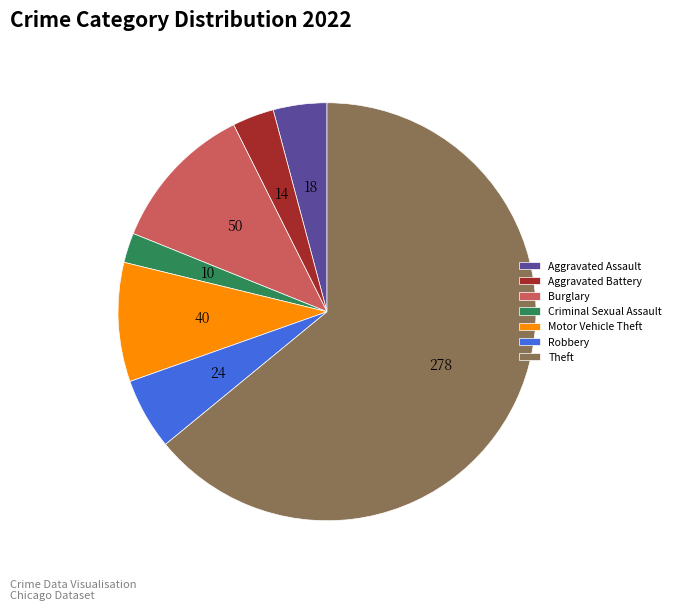

Approximately how many times larger is the value at Aggravated Battery compared to Criminal Sexual Assault?

1.4